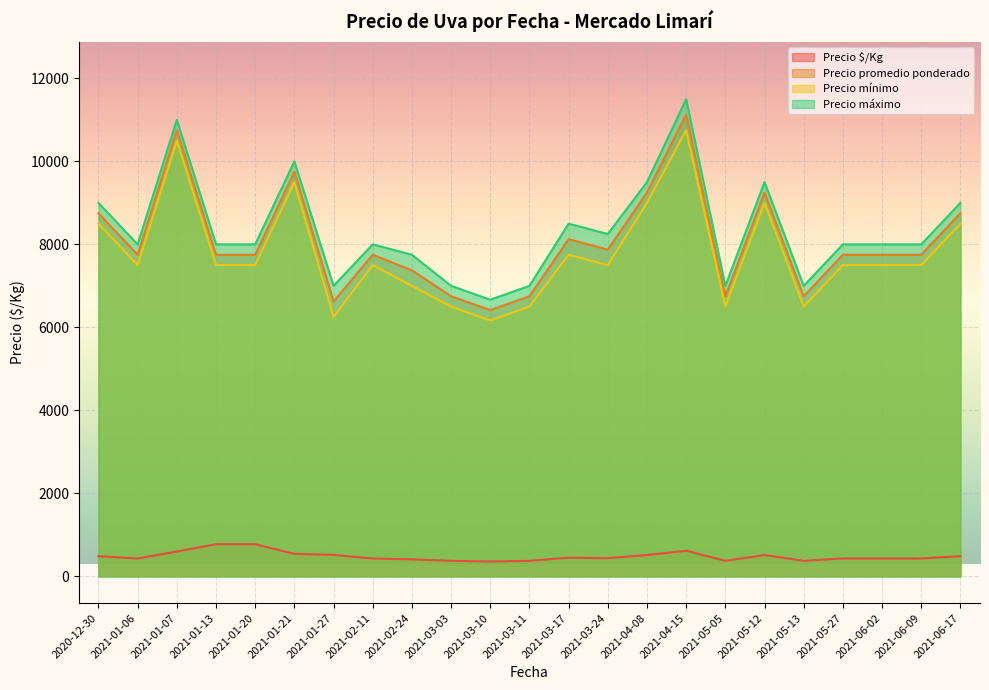

What is the difference between the Precio máximo values at 2021-03-10 and 2021-03-24?

1583.3